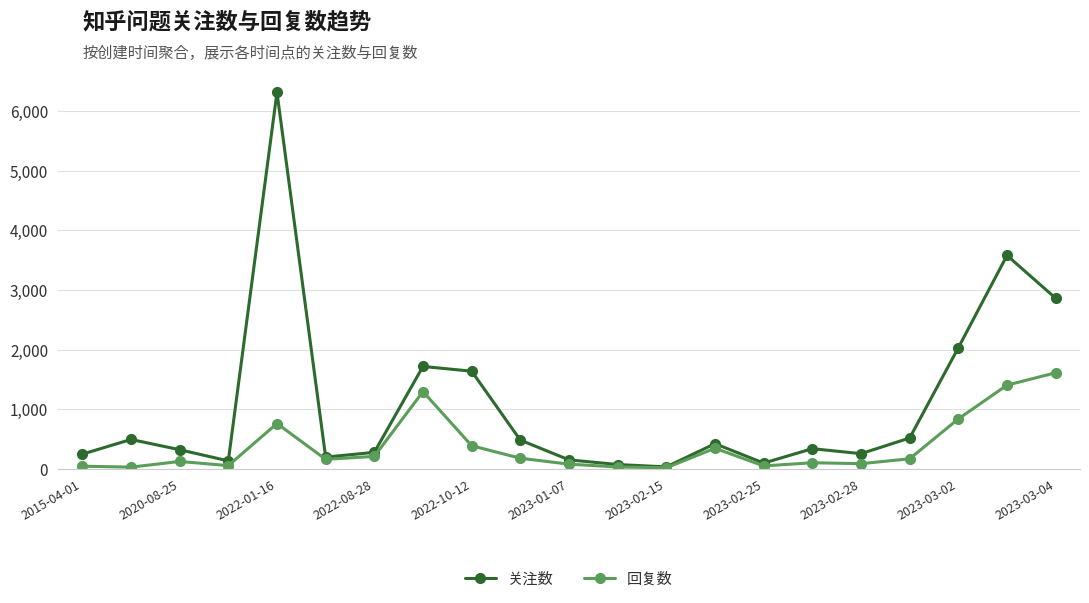

True or false: 回复数 has more than 0 interior local peaks.

True